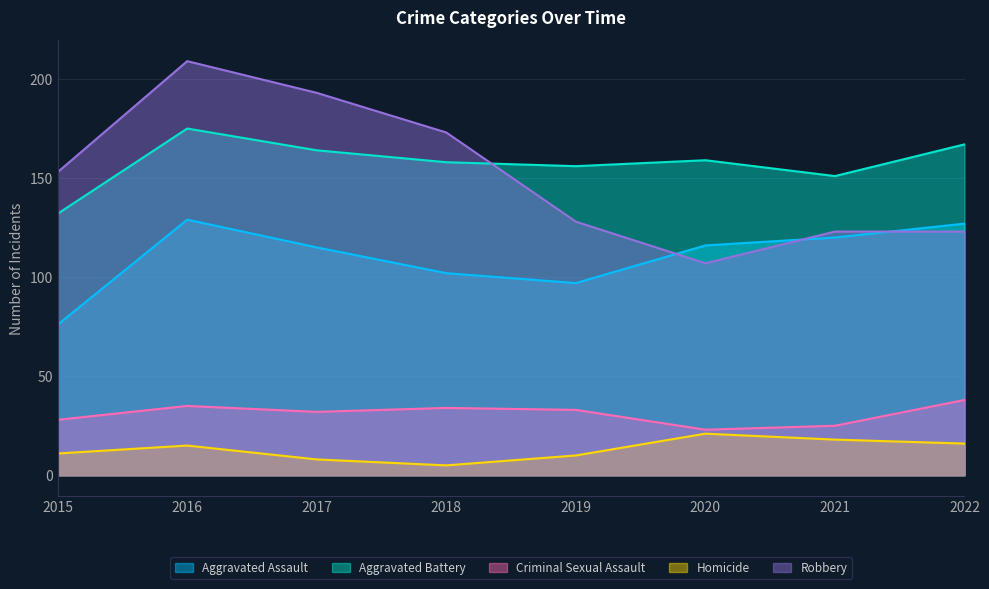

What are all the series names shown in the legend?

Aggravated Assault, Aggravated Battery, Criminal Sexual Assault, Homicide, Robbery